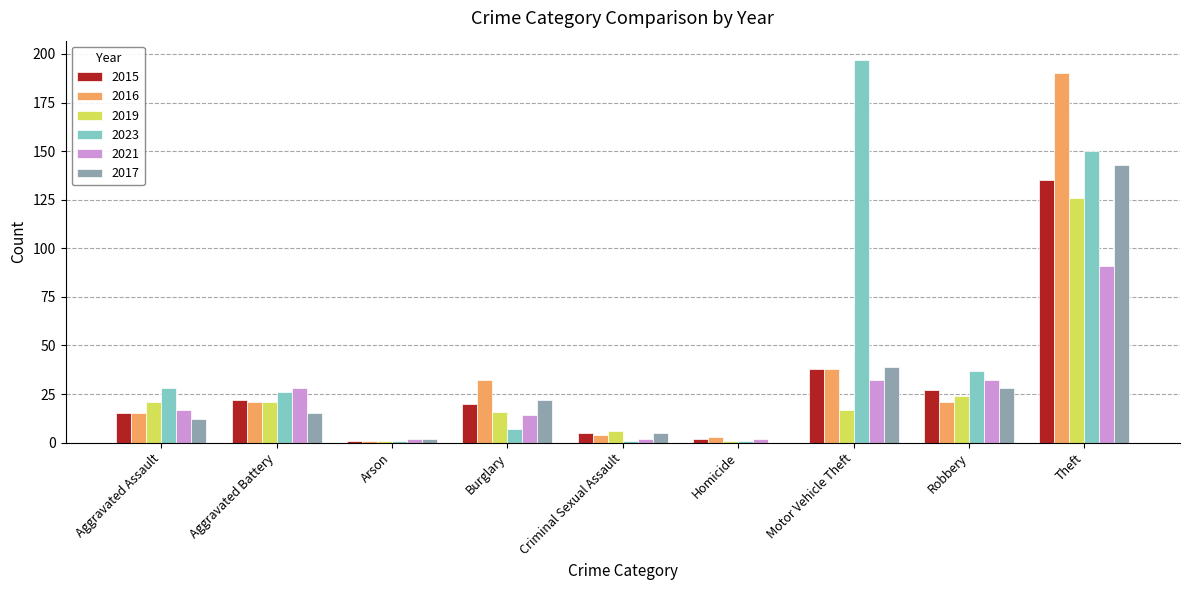

What is the average value of the 2017 series?

30